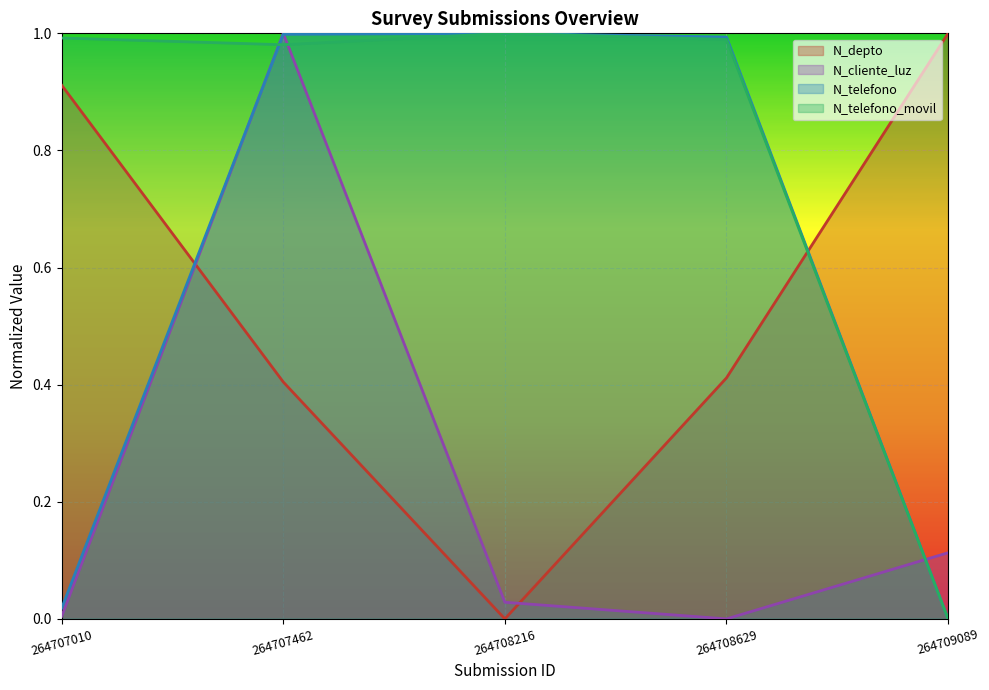

Which series changed the most between 264708629 and 264709089?

N_telefono